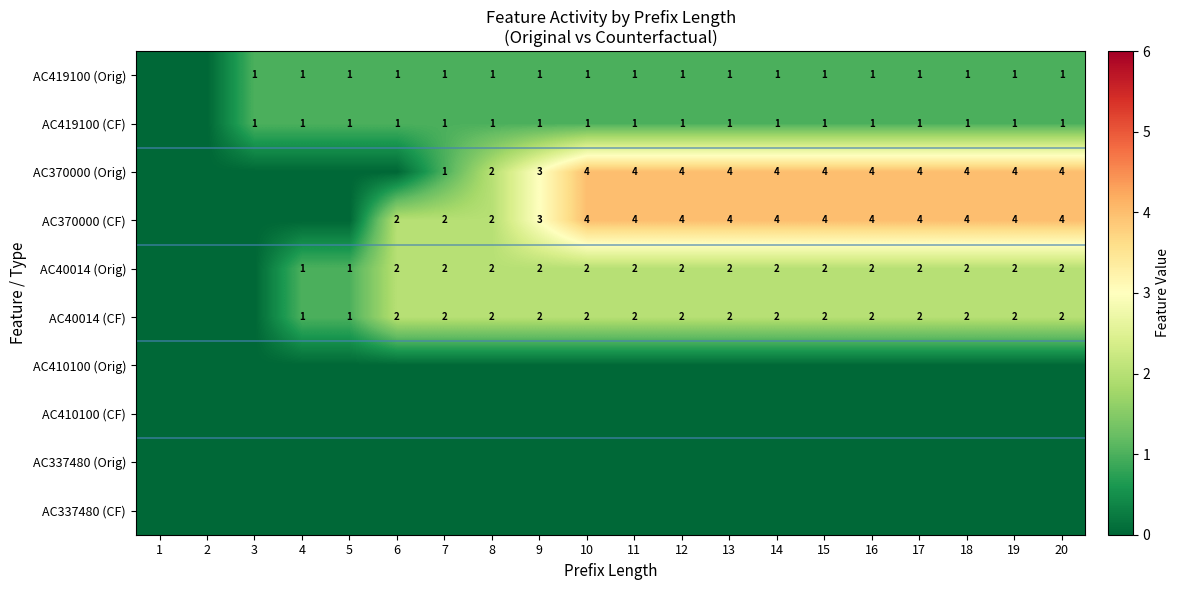

Is it true that AC370000 (CF) equals 4 at 19?

True